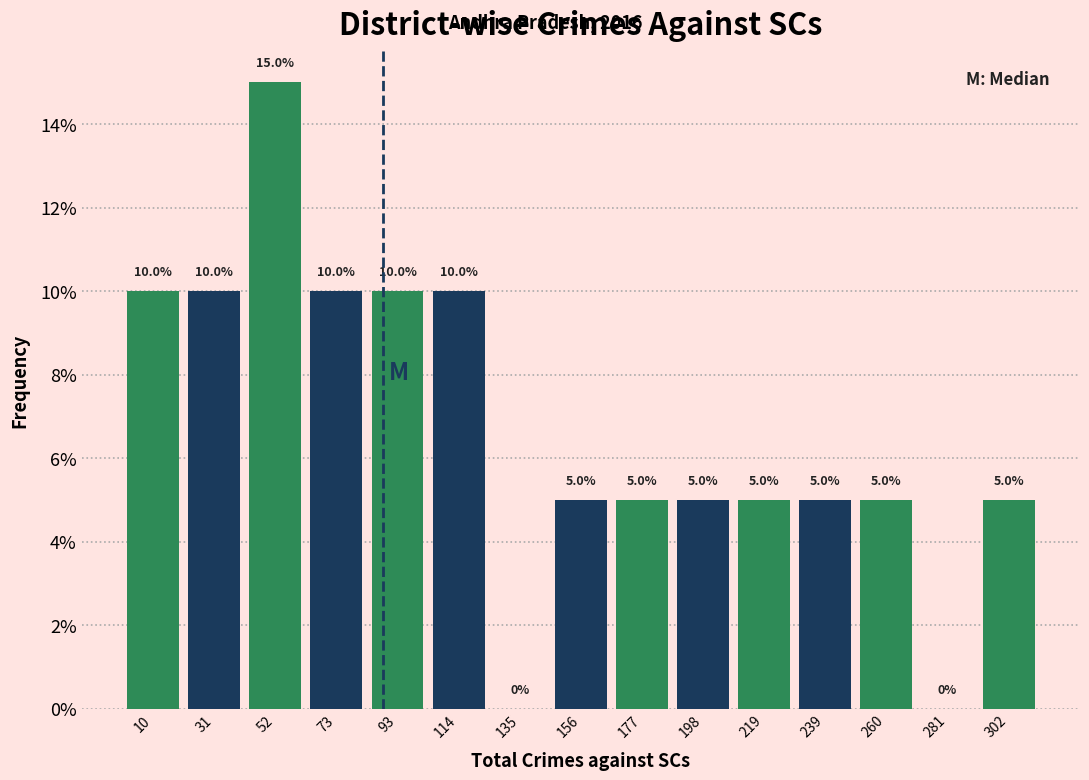

Reading left to right, list every bar in this chart as the range it spans on the x-axis followed by its height. The bar edges are not printed on the chart, so give them approximately, as read against the axis.

0 to 20: 10.0
20 to 40: 10.0
40 to 65: 15.0
65 to 85: 10.0
85 to 105: 10.0
105 to 125: 10.0
125 to 145: 0.0
145 to 165: 5.0
165 to 190: 5.0
190 to 210: 5.0
210 to 230: 5.0
230 to 250: 5.0
250 to 270: 5.0
270 to 290: 0.0
290 to 315: 5.0